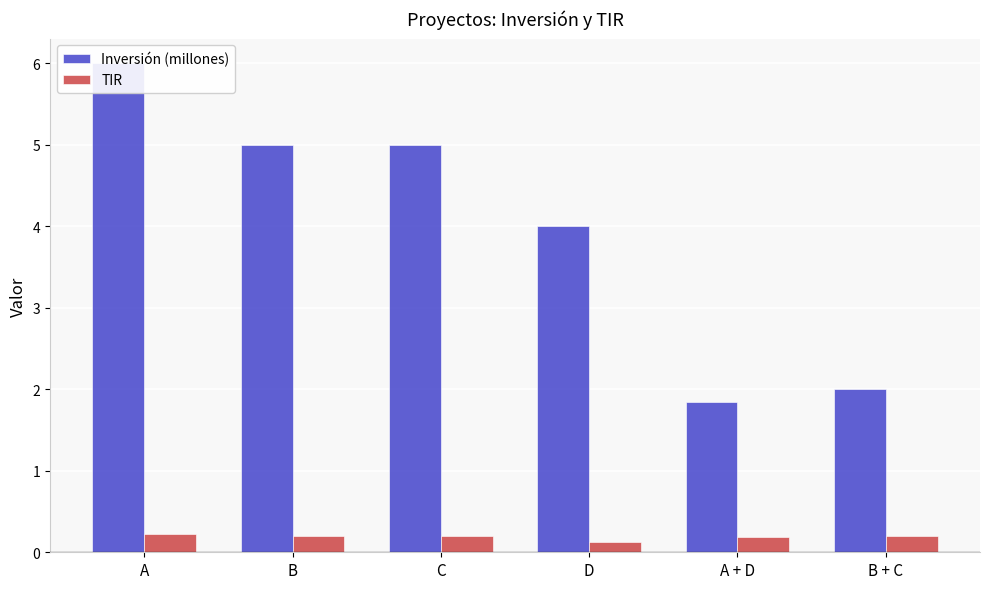

The TIR series shows 0.4 at C. True or false?

False